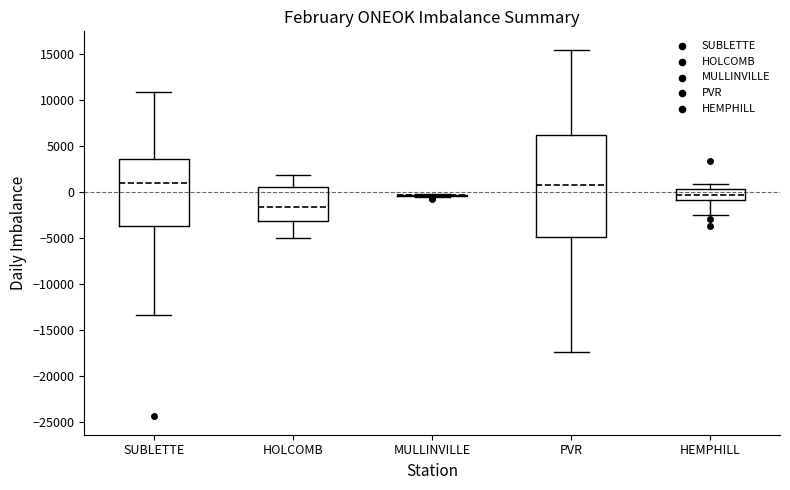

Where is the lower edge of the box for HOLCOMB on the y-axis? The values are not printed on the chart, so give them approximately, as read against the axis.

-3000